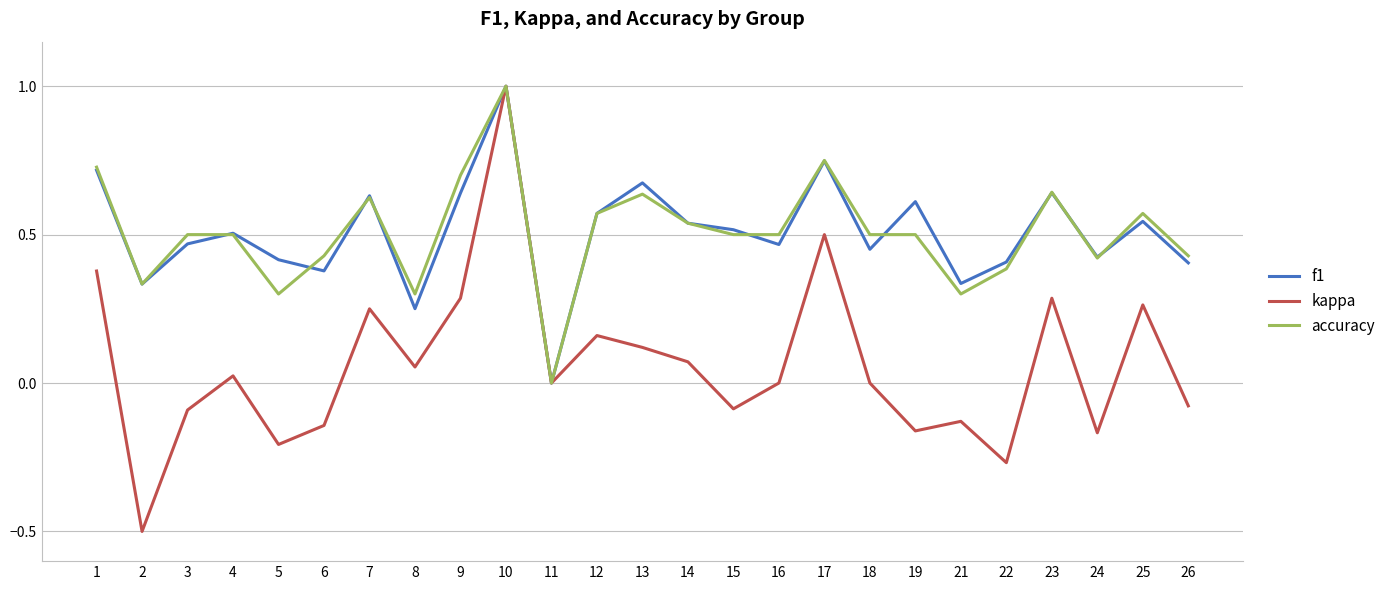

The value of kappa at 23 is 0.1. True or false?

False